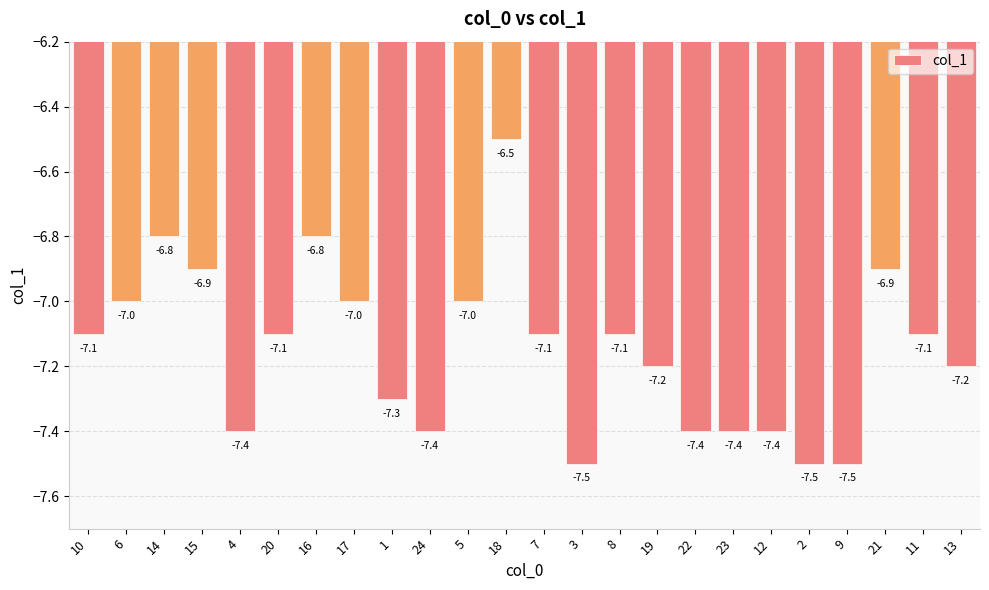

At which label is the value closest to -7?

6